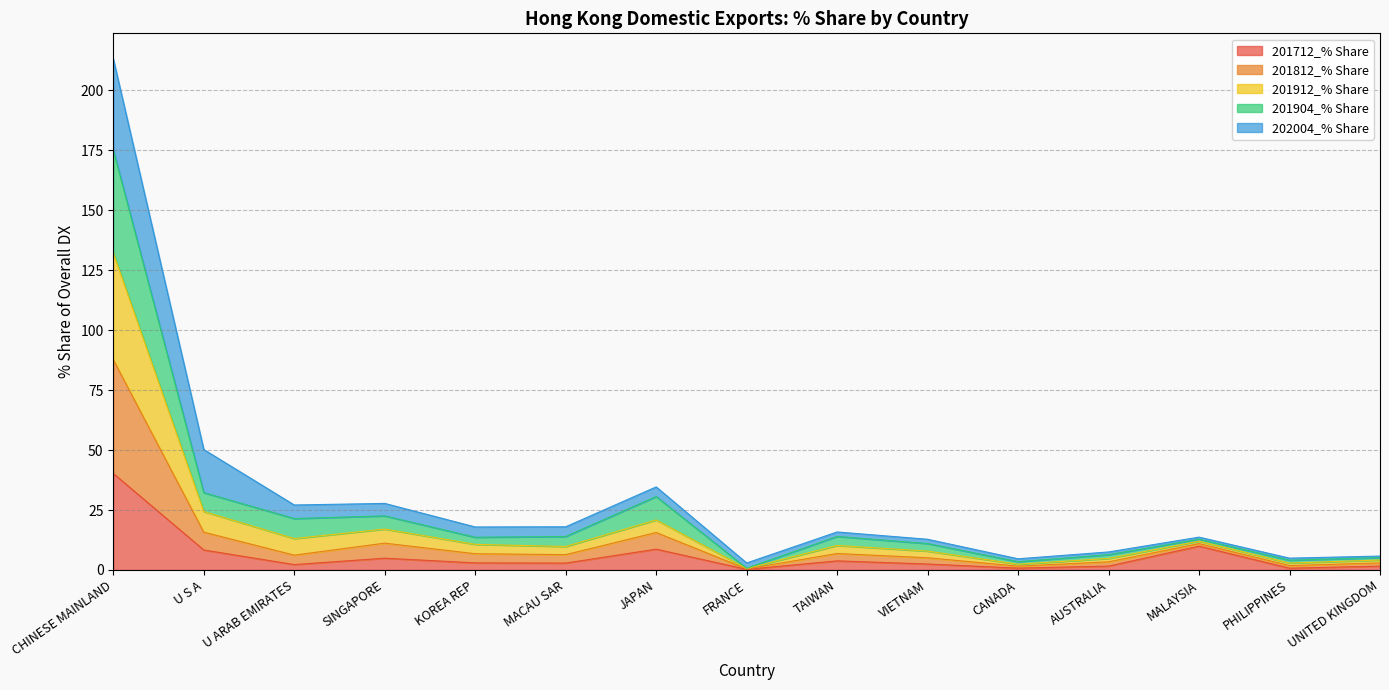

The 201712_% Share series shows 9.9 at MALAYSIA. True or false?

True